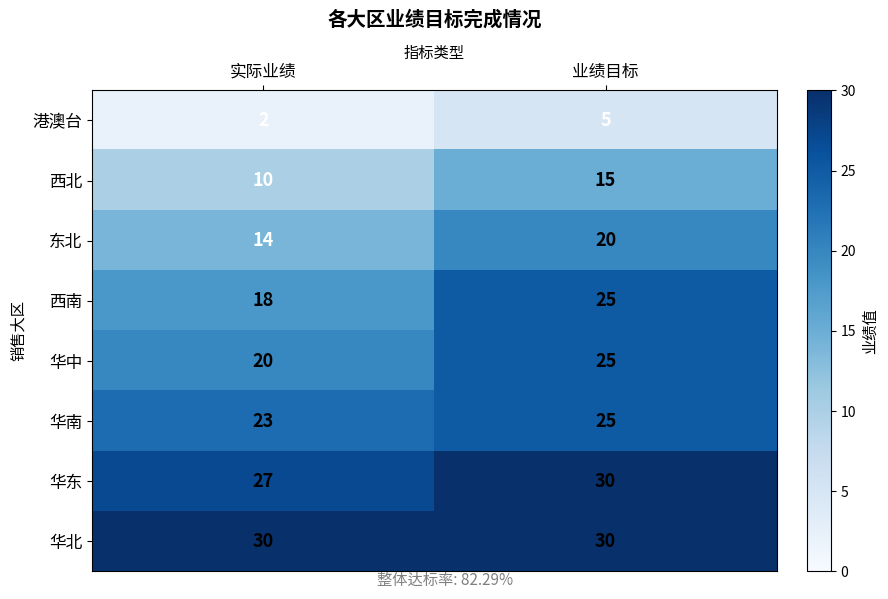

List the labels in order of 华东 value, smallest first.

实际业绩, 业绩目标